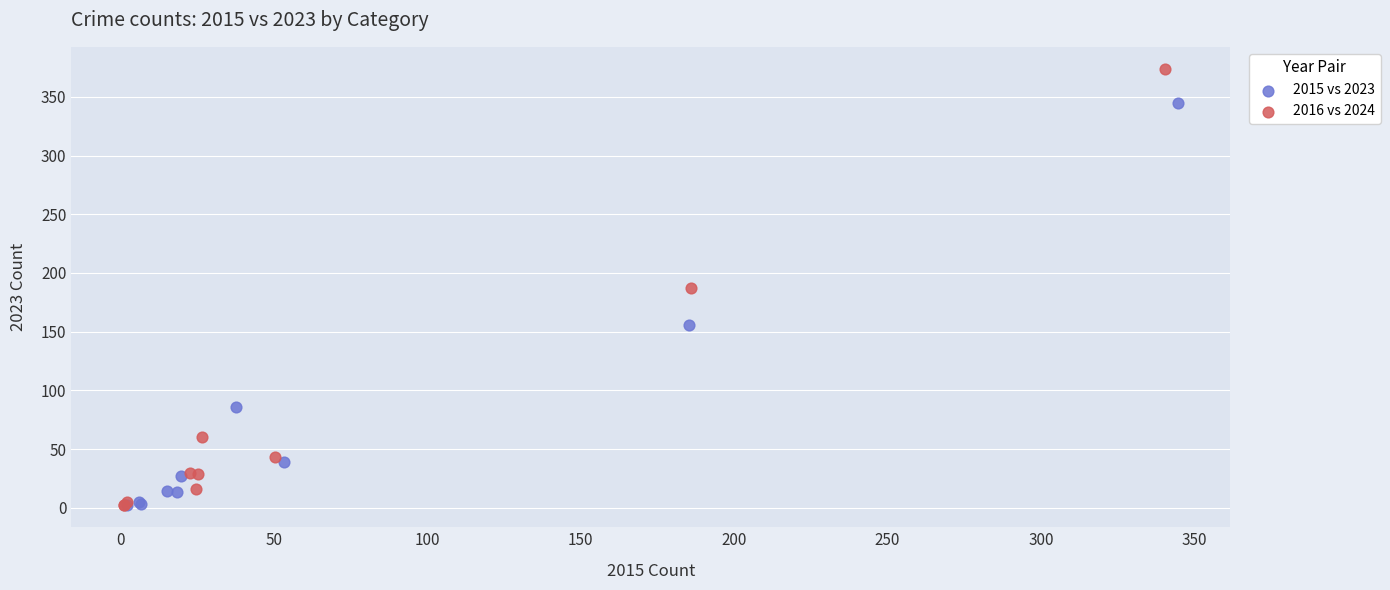

Which series has the largest Y range (max minus min)?

2016 vs 2024